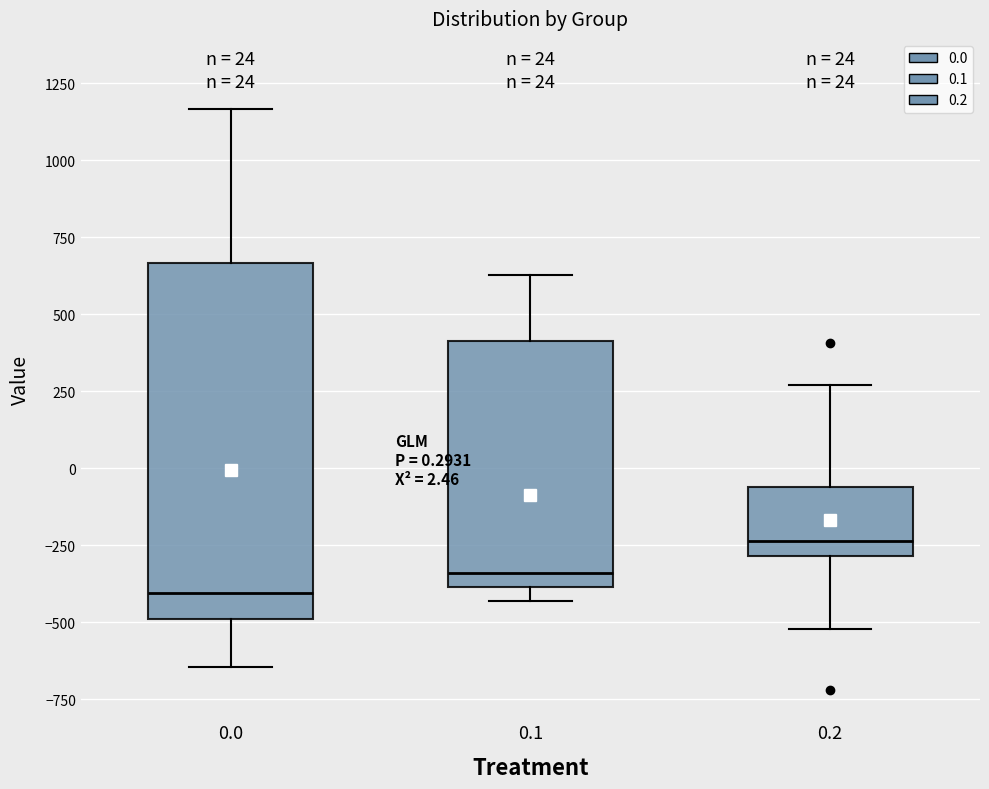

Which box has the highest median line?

0.2